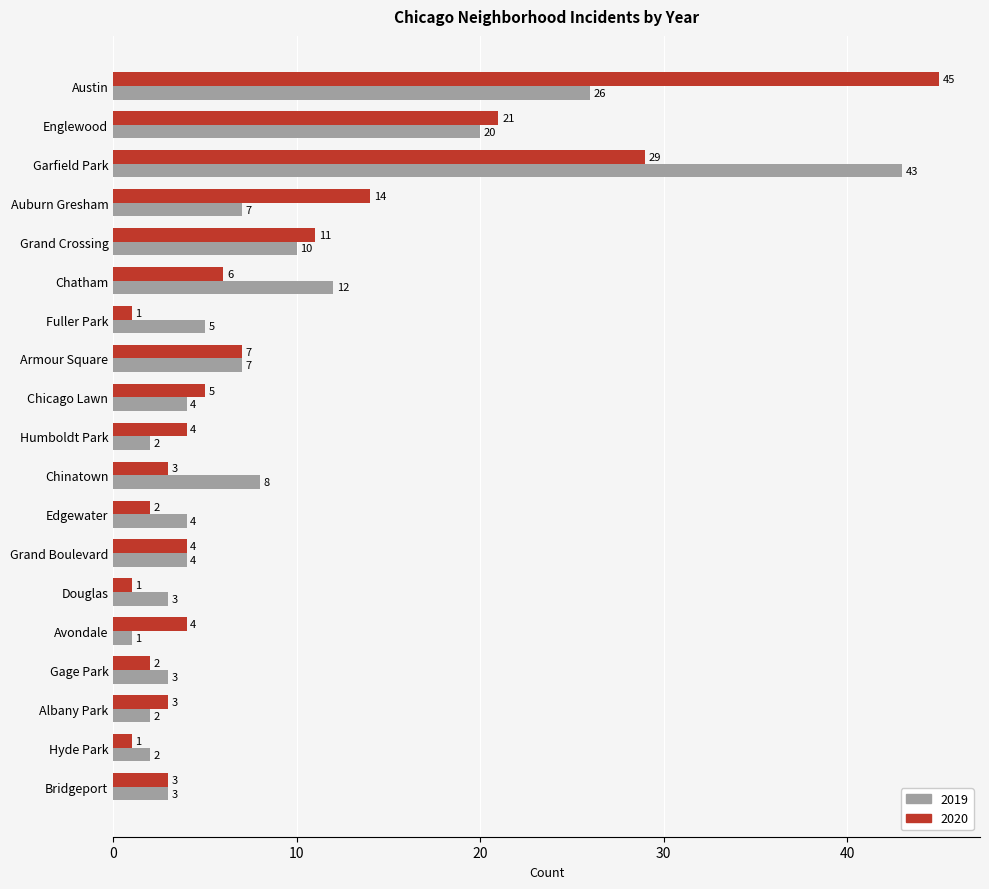

How many categories are shown in the chart?

19